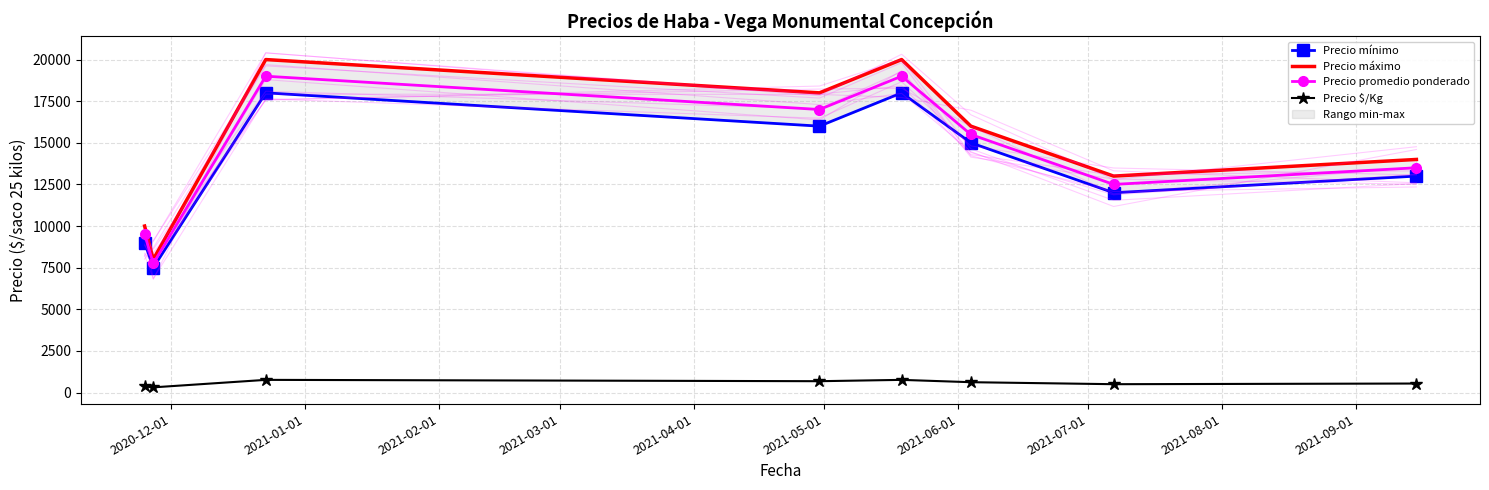

True or false: Precio máximo and Precio $/Kg intersect in this chart.

False